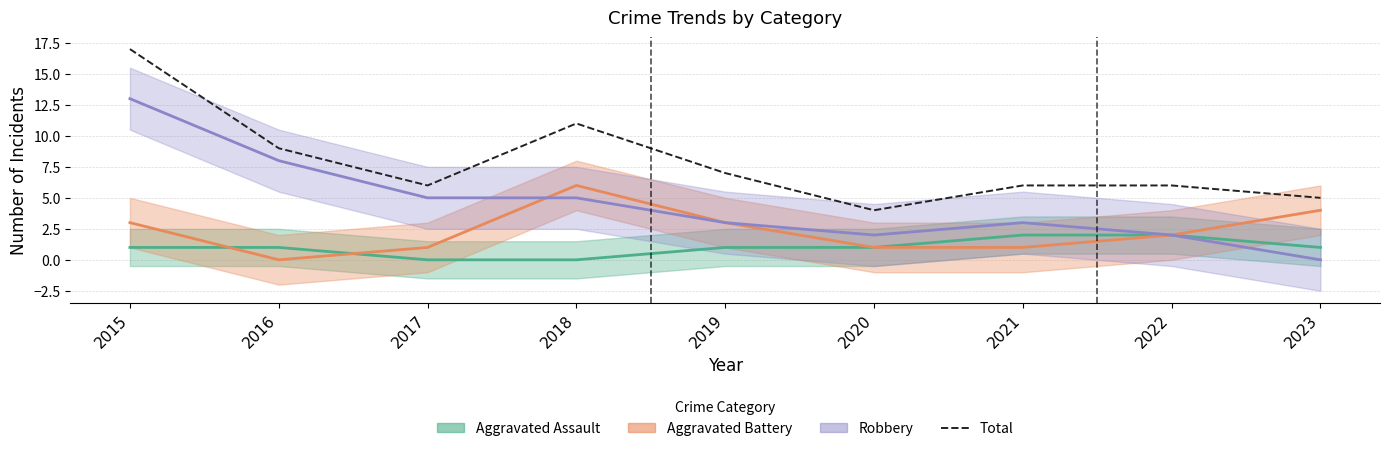

What is the highest value of the Total series?

17